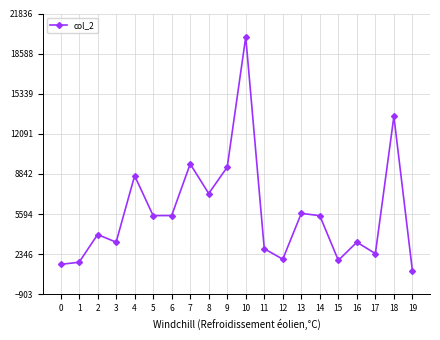

Where is the data nearest to the value 10466?

7